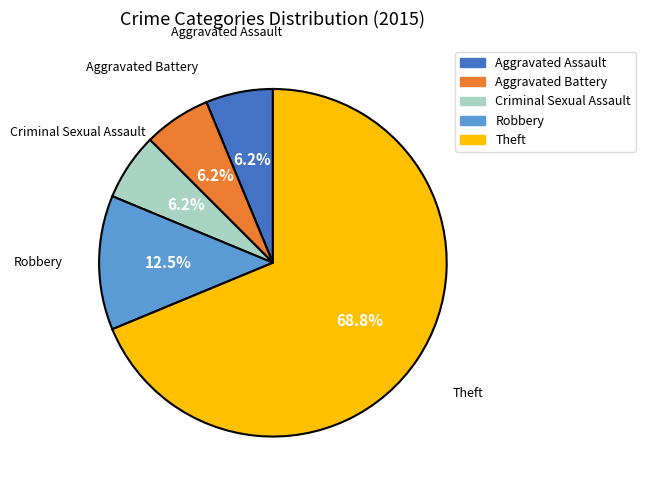

Is there a majority slice in this chart?

Yes